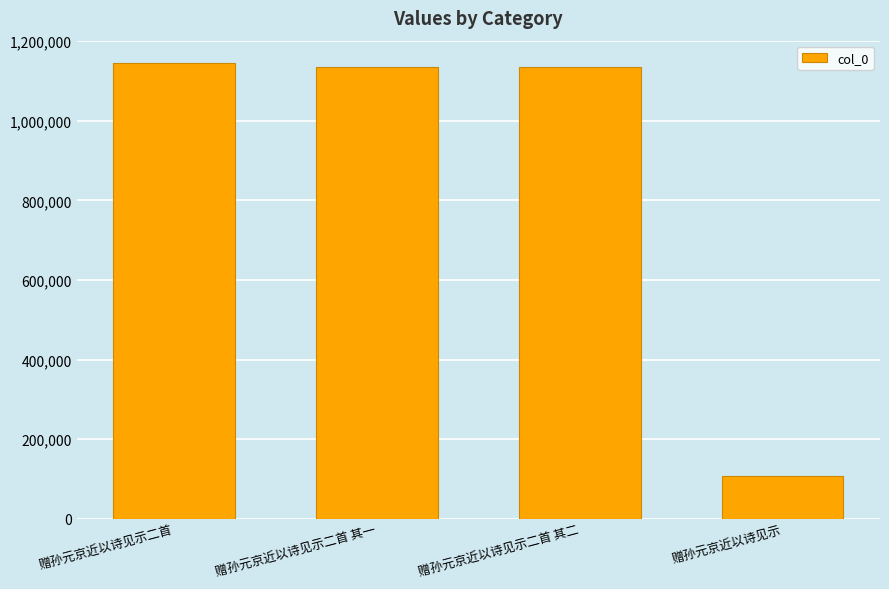

What is the value of the 4th bar from the left?

107987